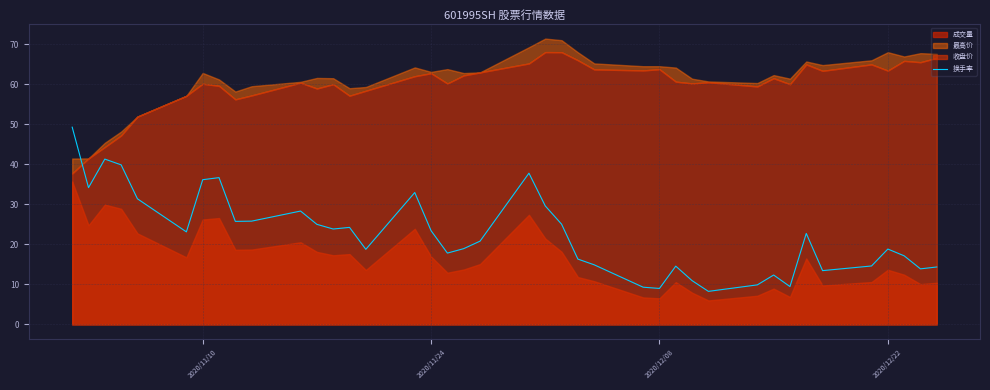

What is the value of the 11th point from the left?

28.3